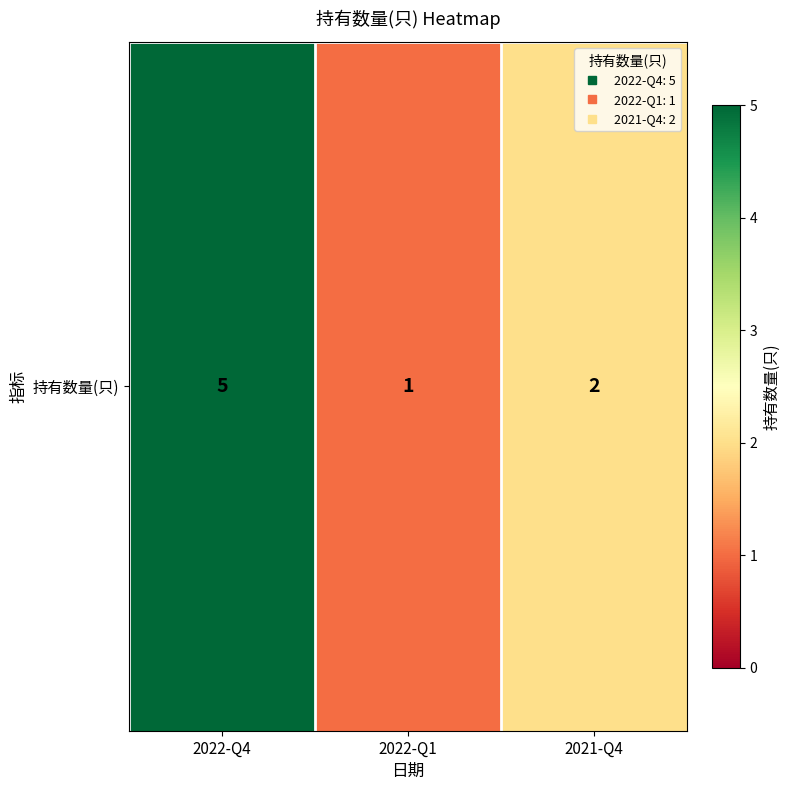

What is the minimum value shown in the chart?

1